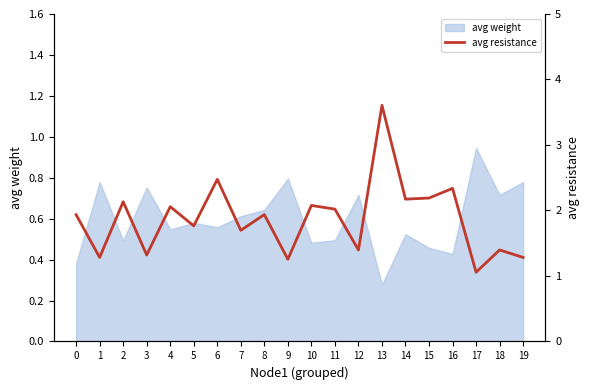

How many interior local peaks (higher than both neighbors) does the data have?

8